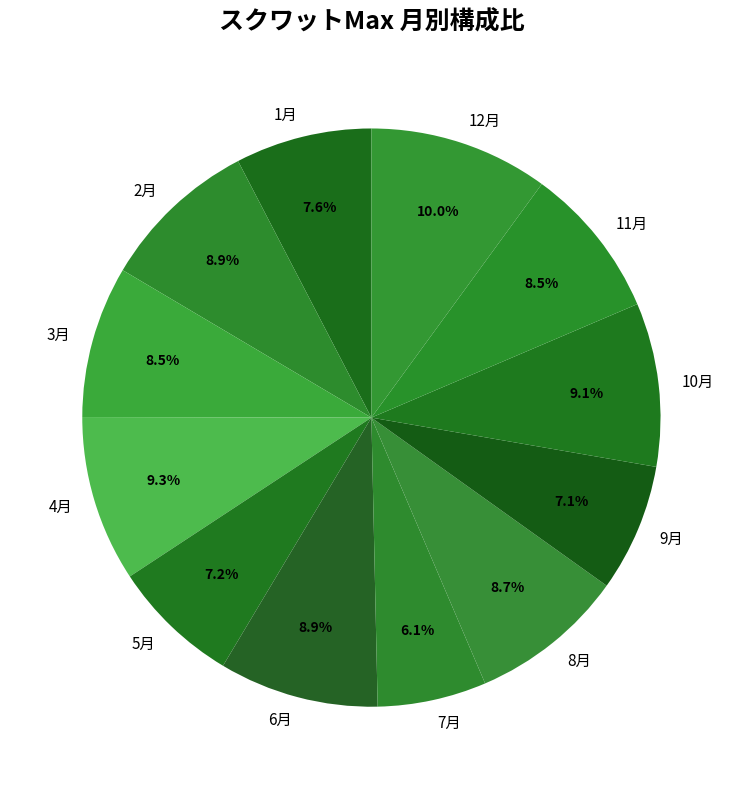

Is the sum of 11月 and 2月 greater than half?

No